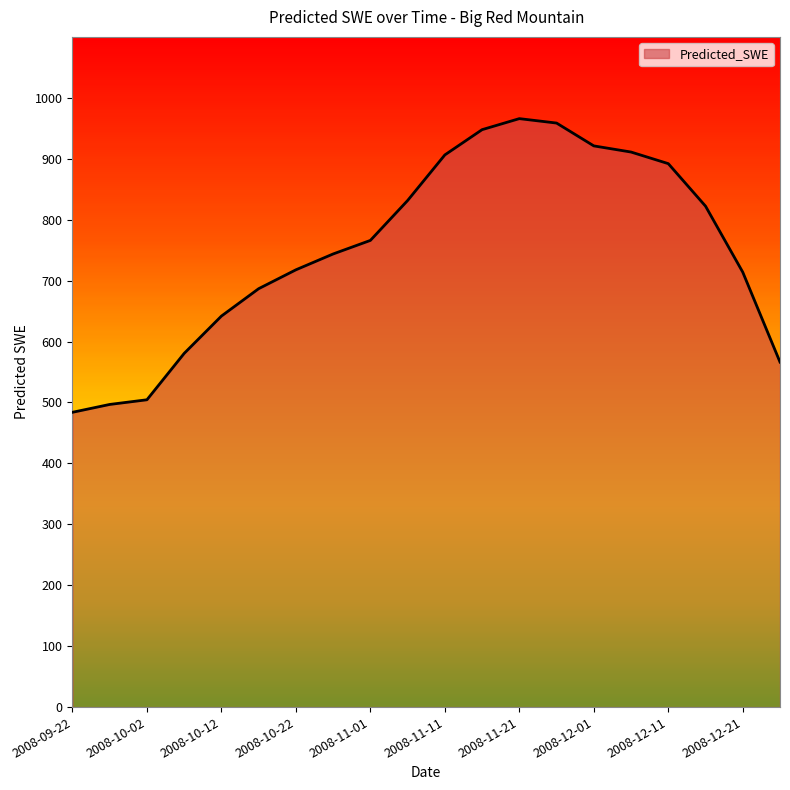

What is the smallest value displayed?

483.8